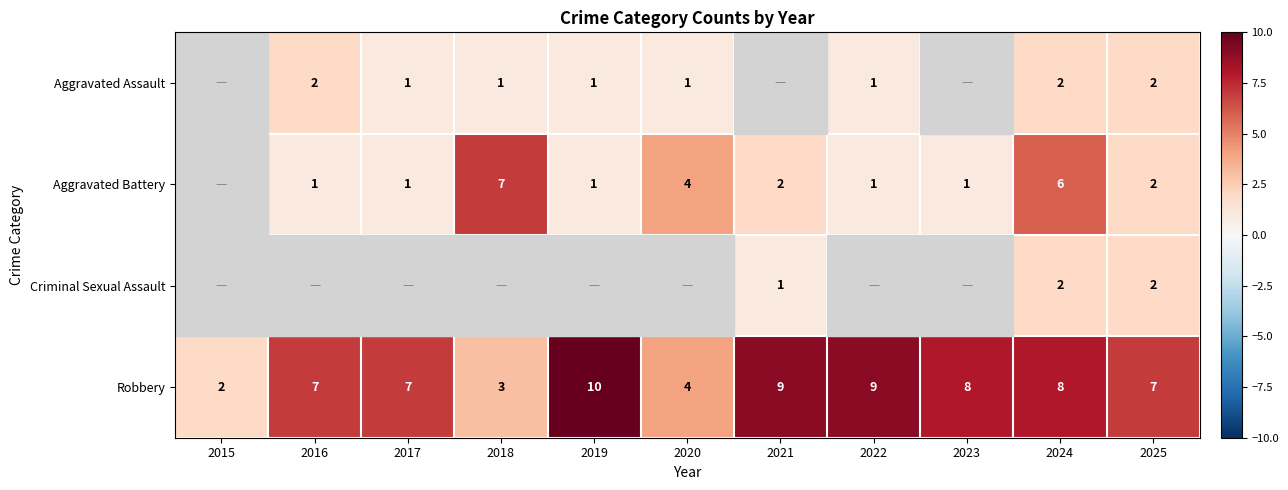

Which category has the highest value across all series?

2019